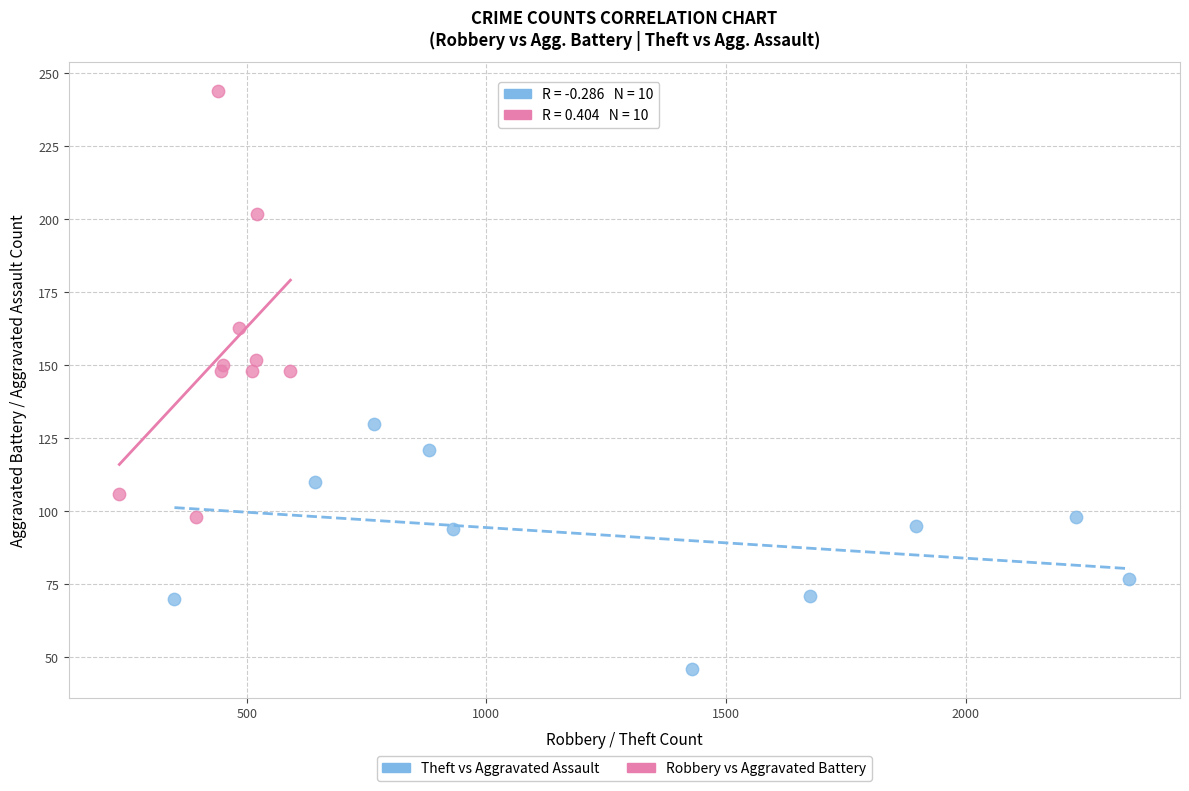

Which series reaches the maximum Y coordinate?

Robbery vs Aggravated Battery